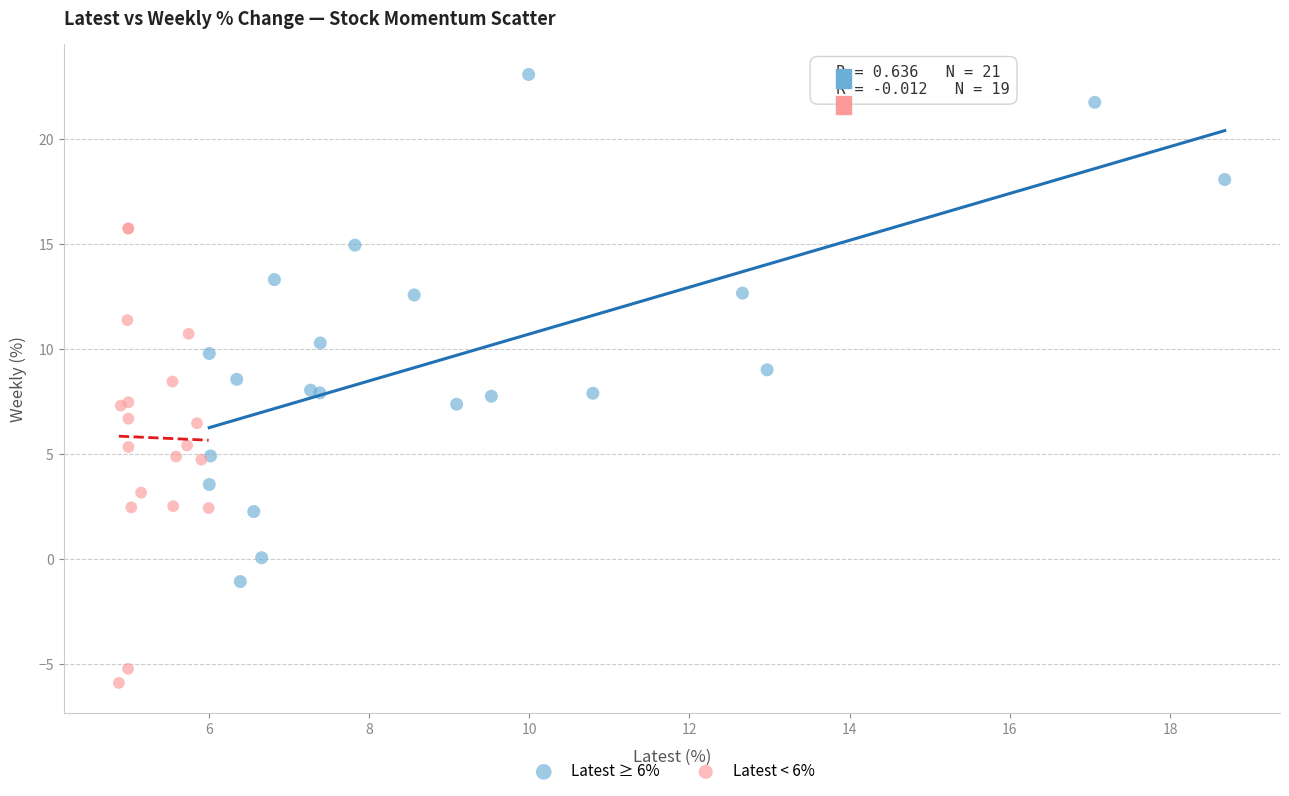

Which series reaches the maximum Y coordinate?

Latest ≥ 6%